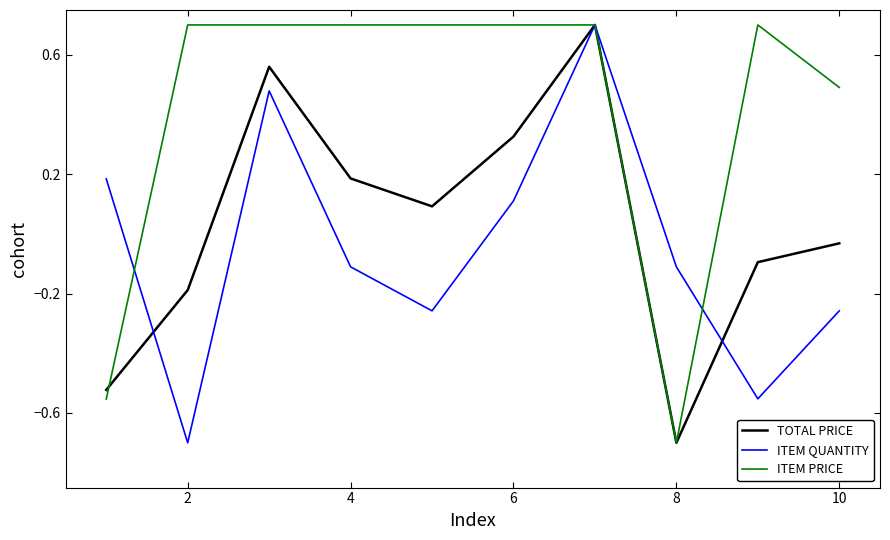

What is the maximum value for TOTAL PRICE?

0.7